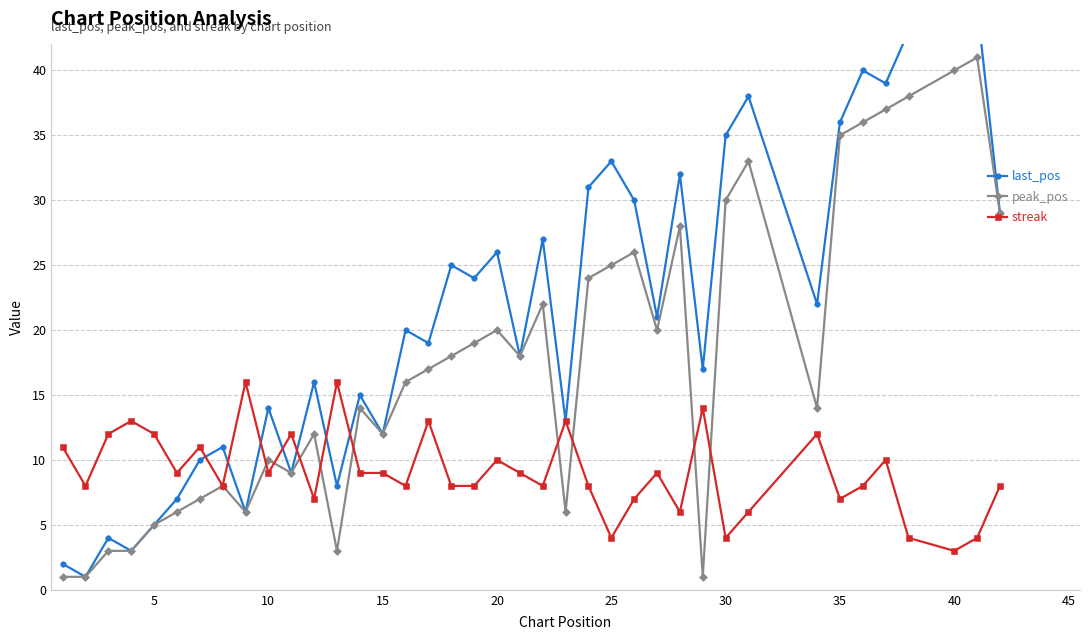

True or false: streak has more than 1 points higher than both neighbors.

True